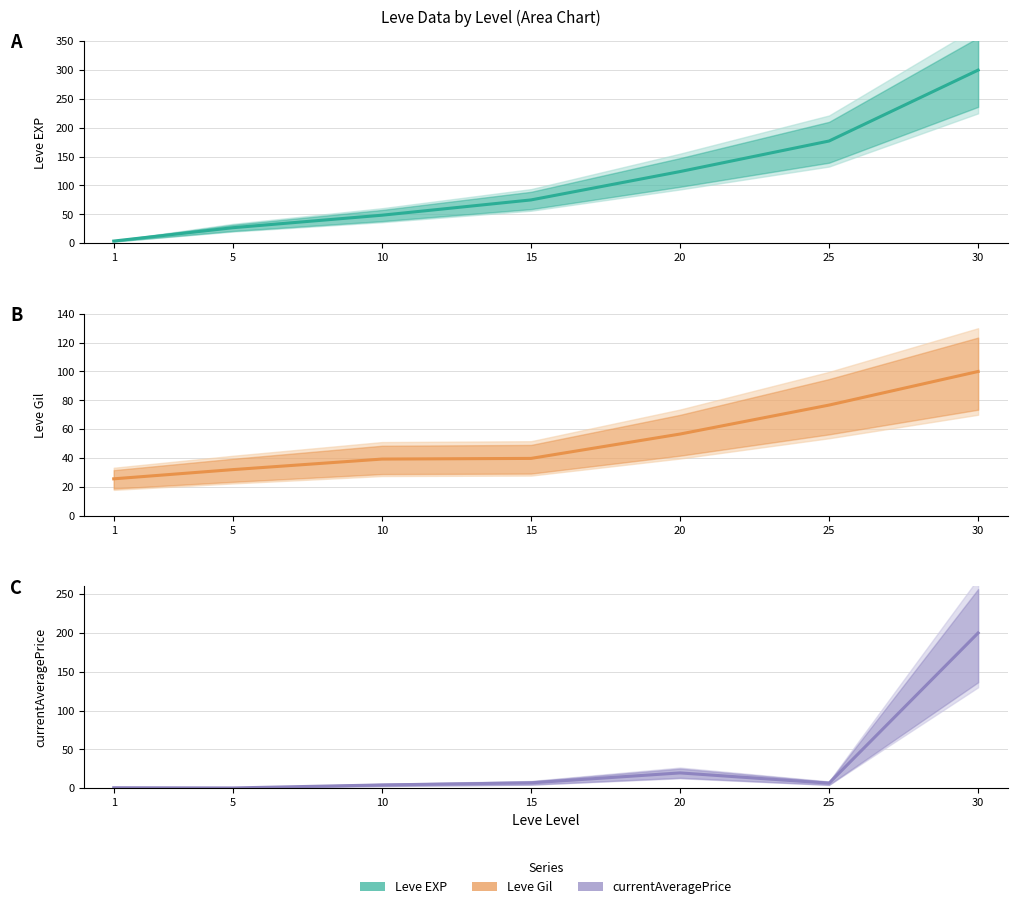

What are all the series names shown in the legend?

Leve EXP, Leve Gil, currentAveragePrice